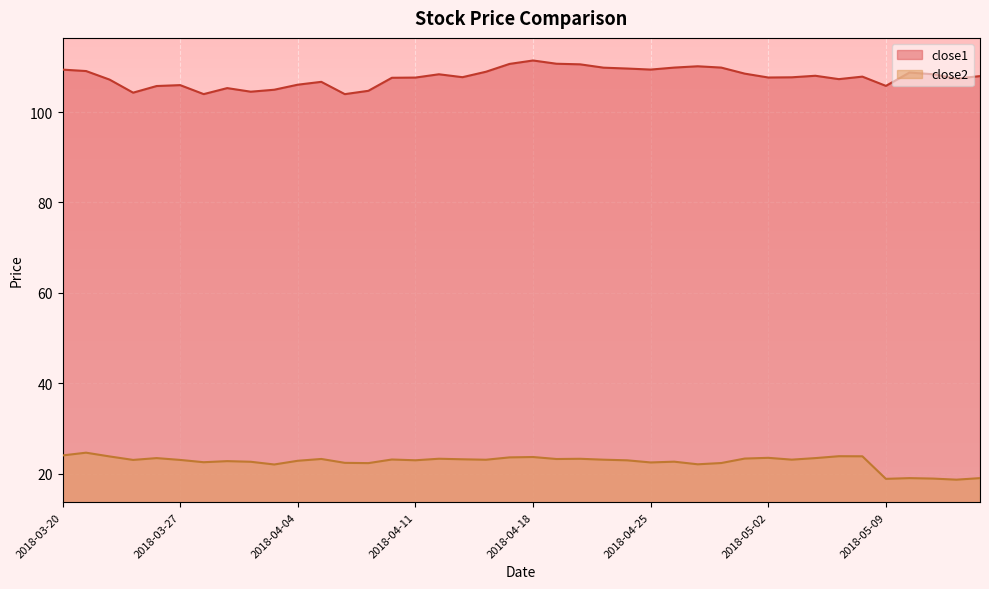

At how many categories does at least one series exceed 88?

40